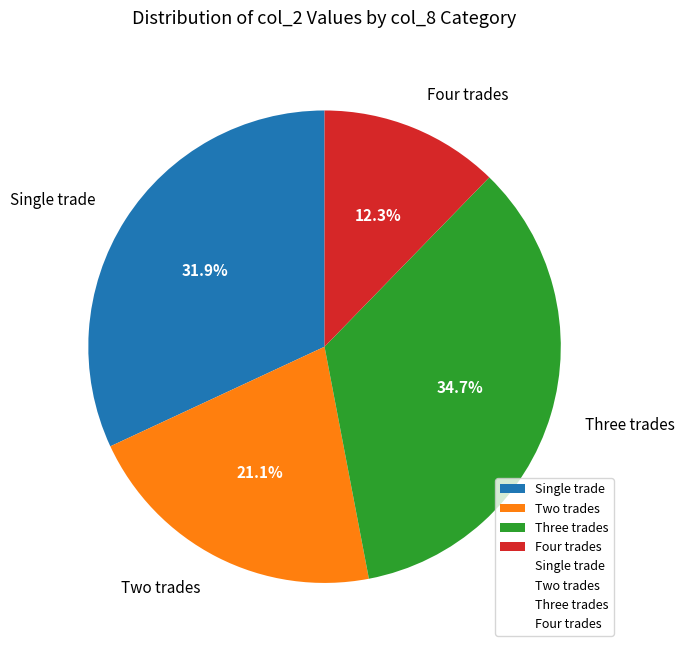

Which has a higher value, Single trade or Two trades?

Single trade